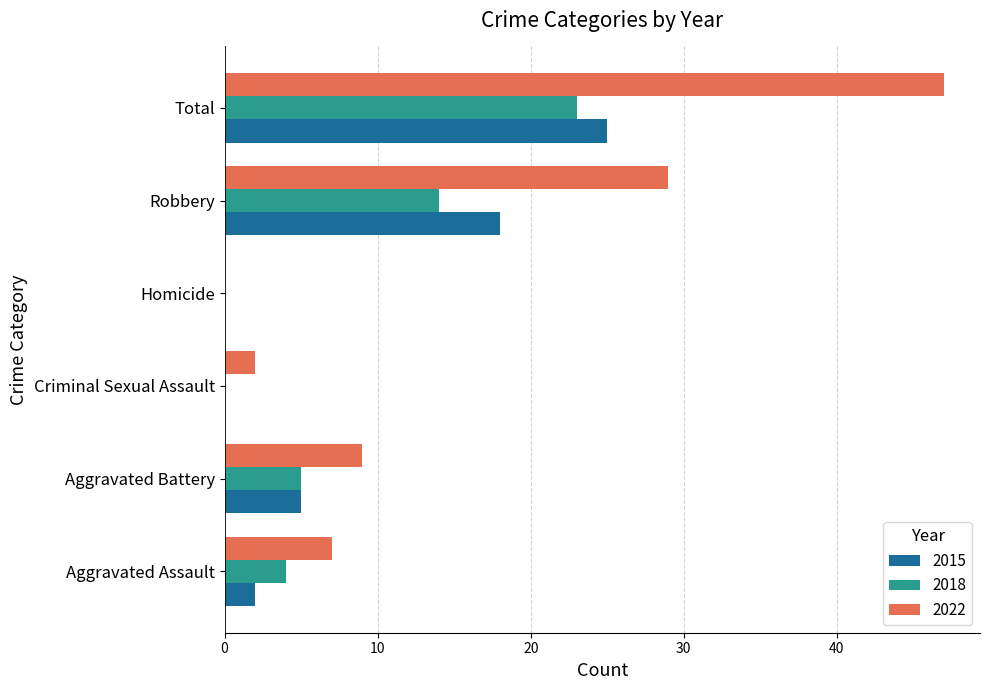

Which series has the largest total across all categories?

2022